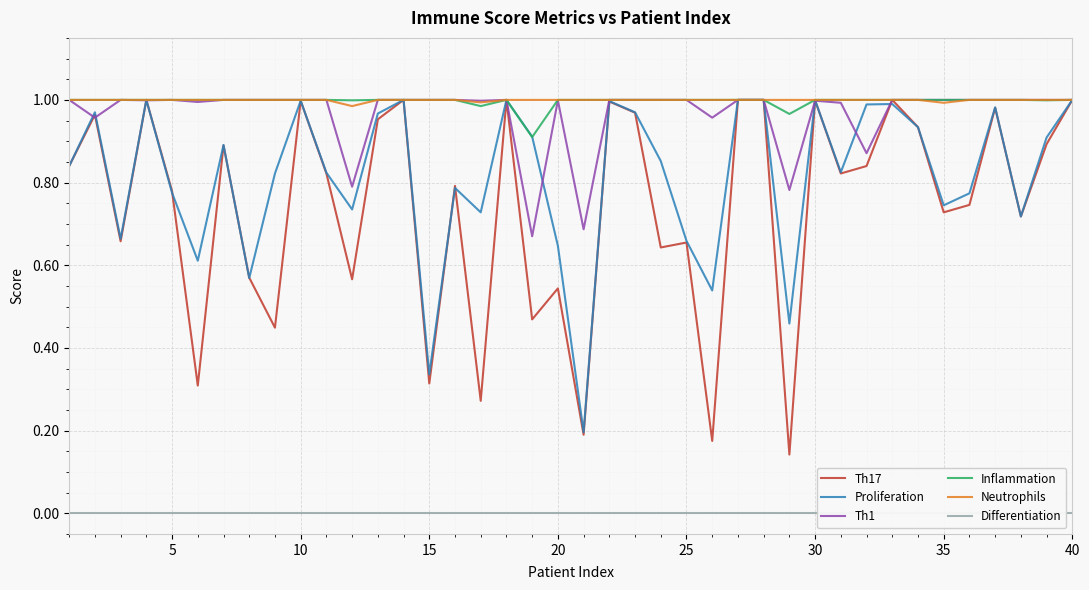

True or false: Neutrophils and Th17 cross at least once.

False